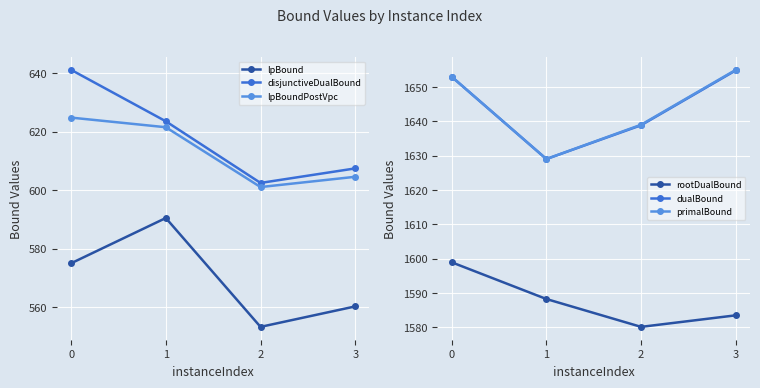

Which series has the largest total across all categories?

primalBound